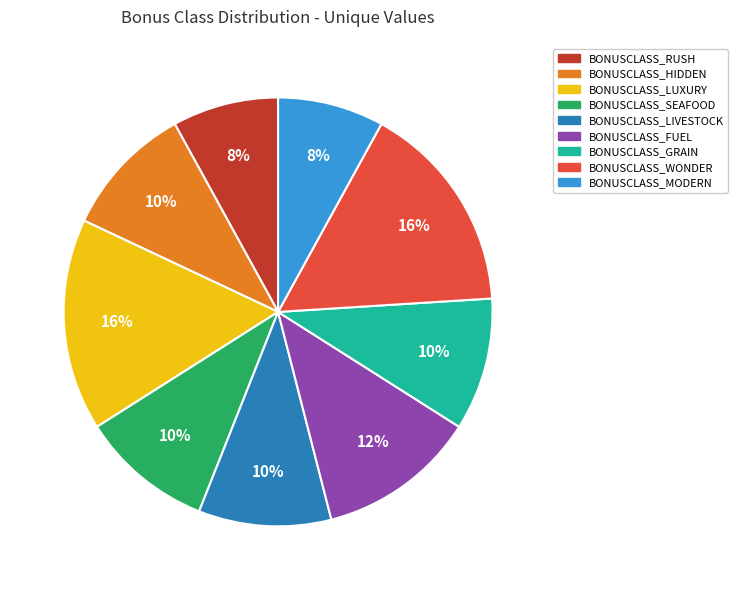

Is there any slice that represents more than half of the pie?

No